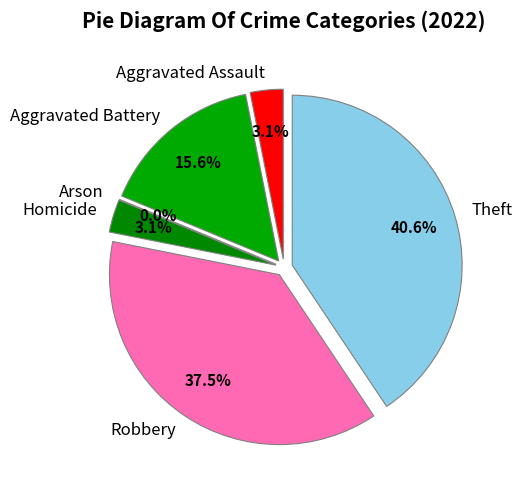

What is the smallest slice in the pie chart?

Arson